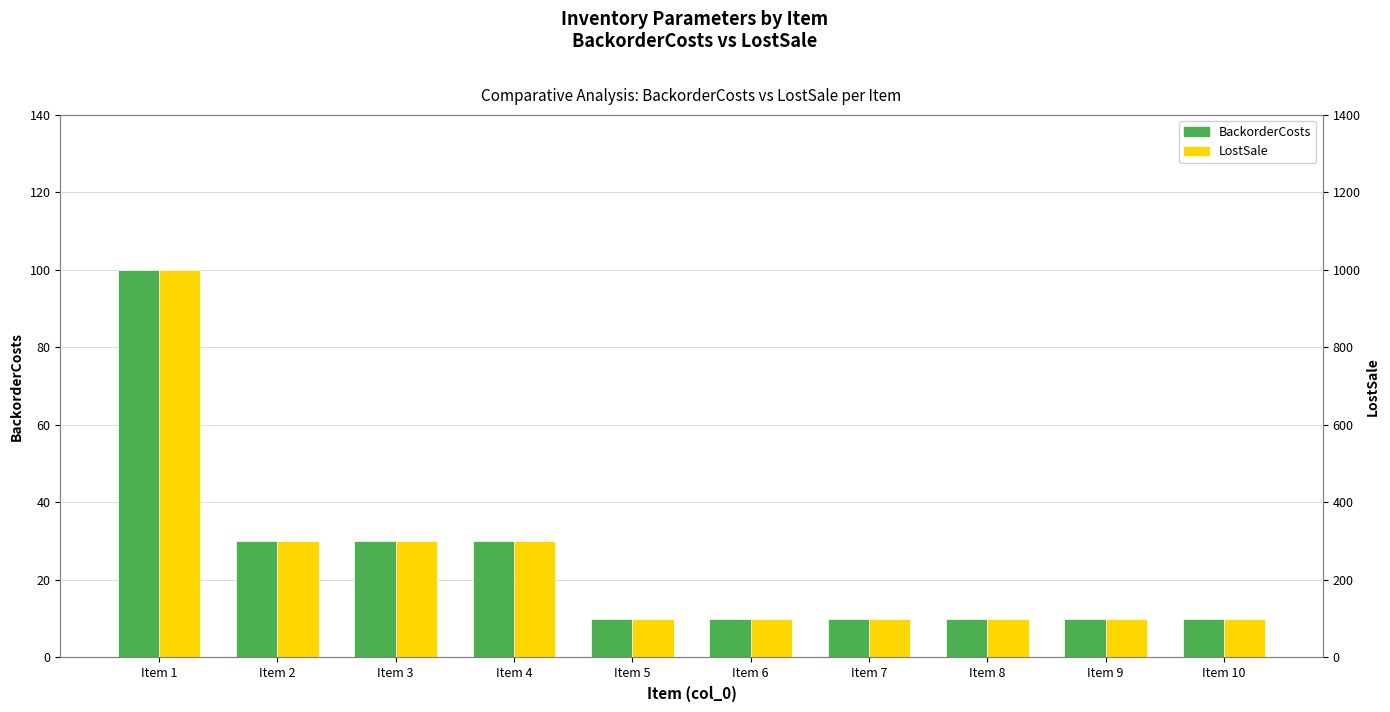

What is the sum of the LostSale values at Item 8 and Item 3?

400